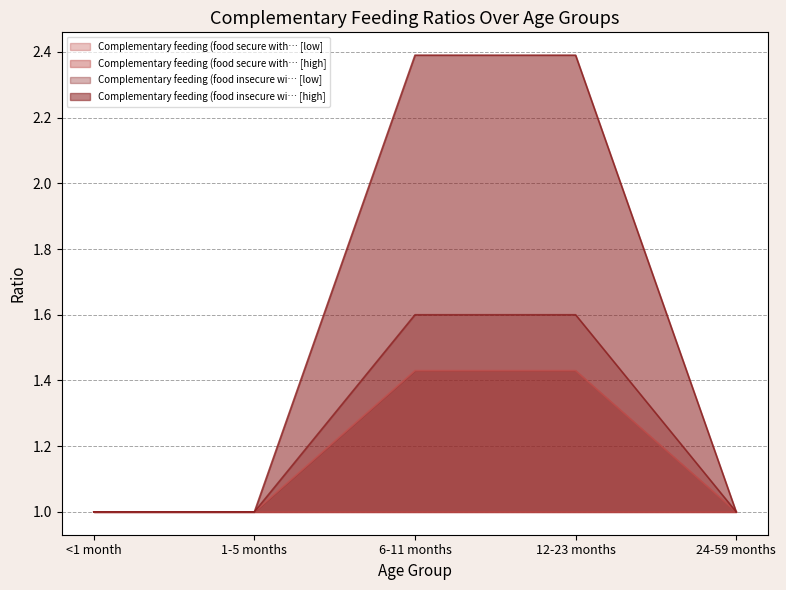

Which series has the largest total across all categories?

Complementary feeding (food insecure wi… [high]